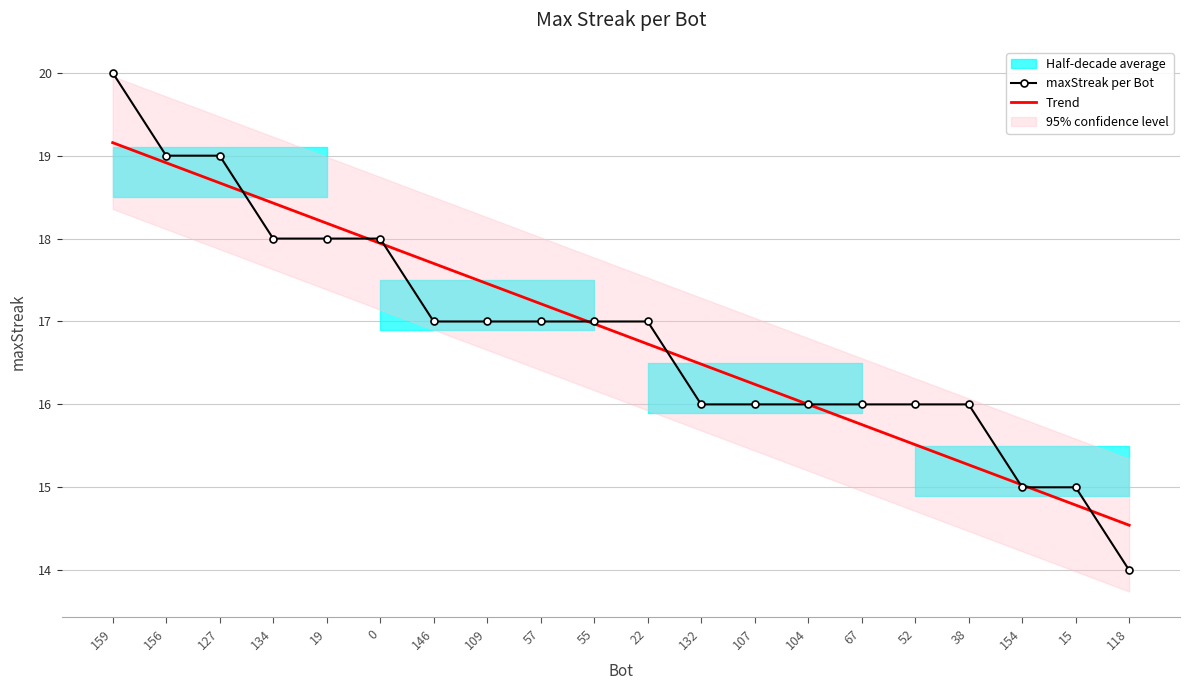

Between which two adjacent categories do Trend and maxStreak per Bot first intersect?

127 and 134